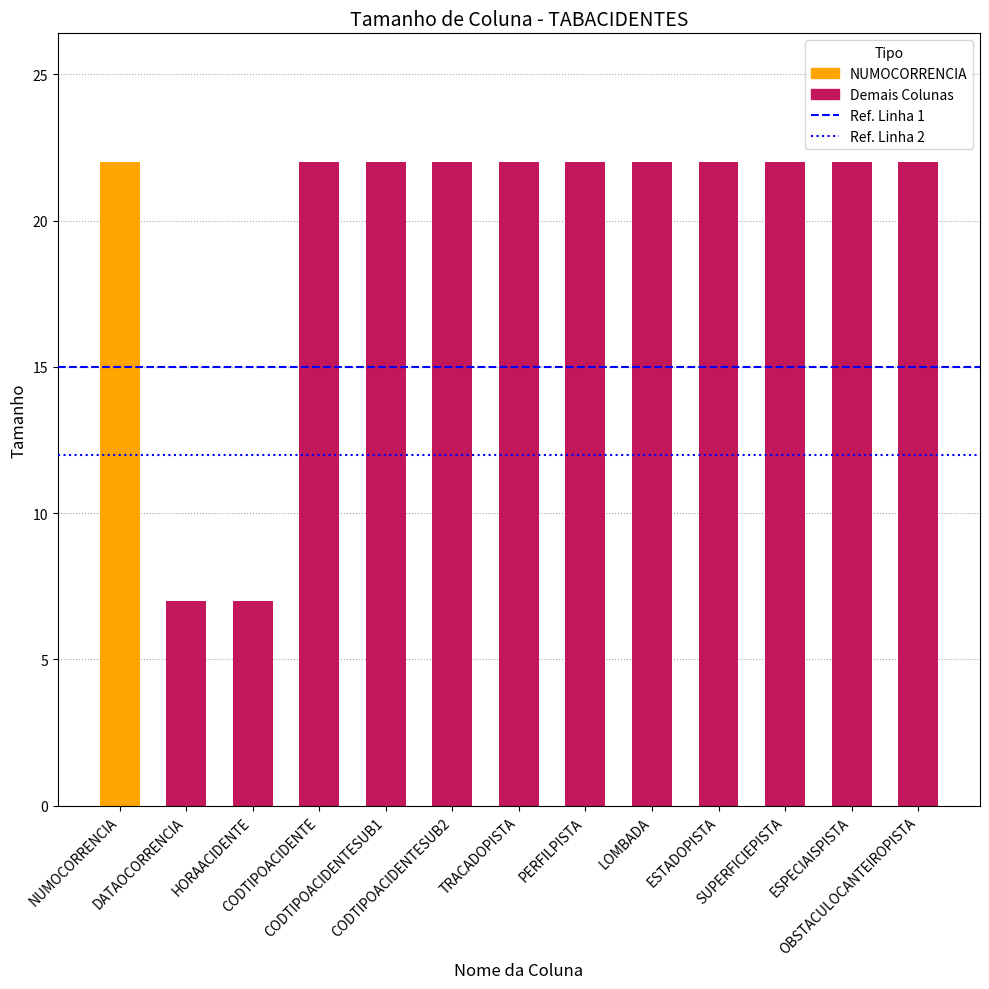

What is the smallest value displayed?

7